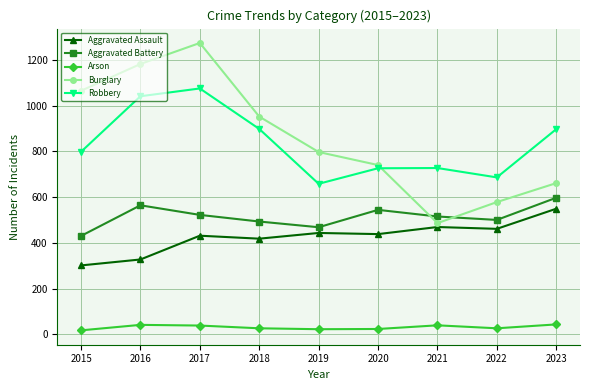

Read the Arson value at 2016.

41